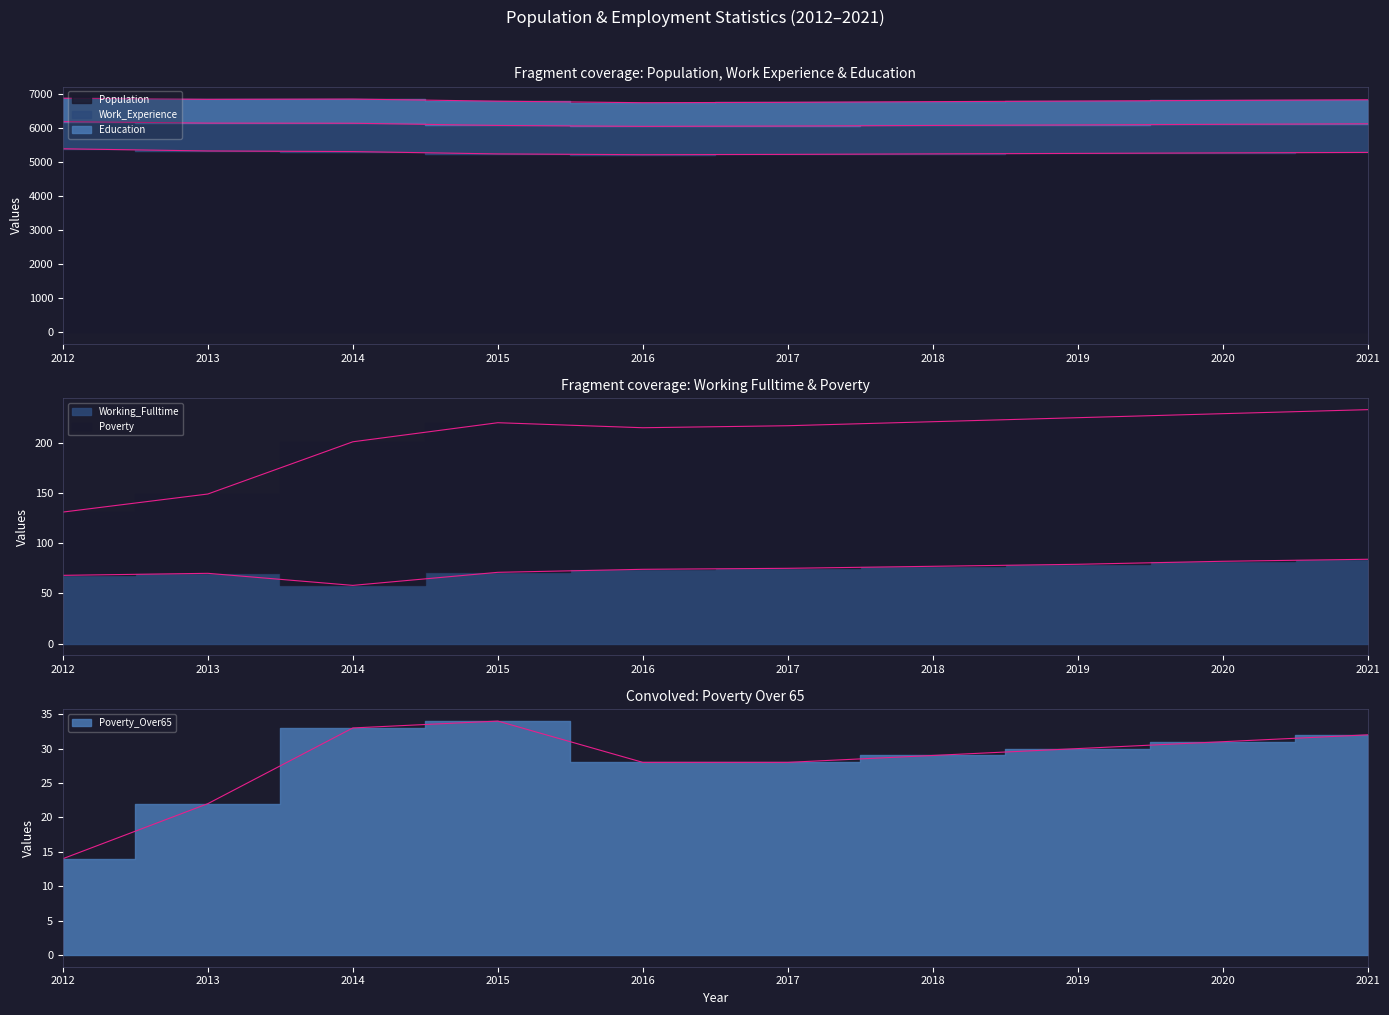

What is the value of the Working_Fulltime point at the 2nd from the left?

70